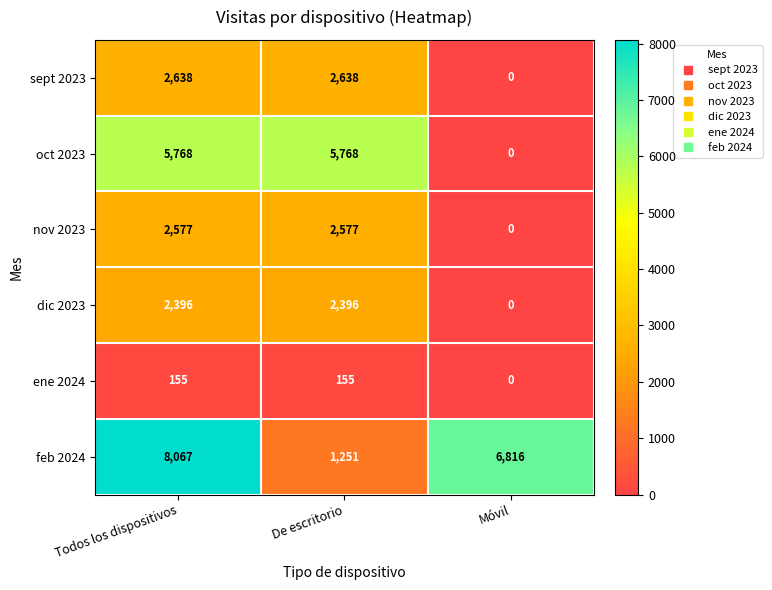

What is the spread (max minus min) of values at Móvil?

6816